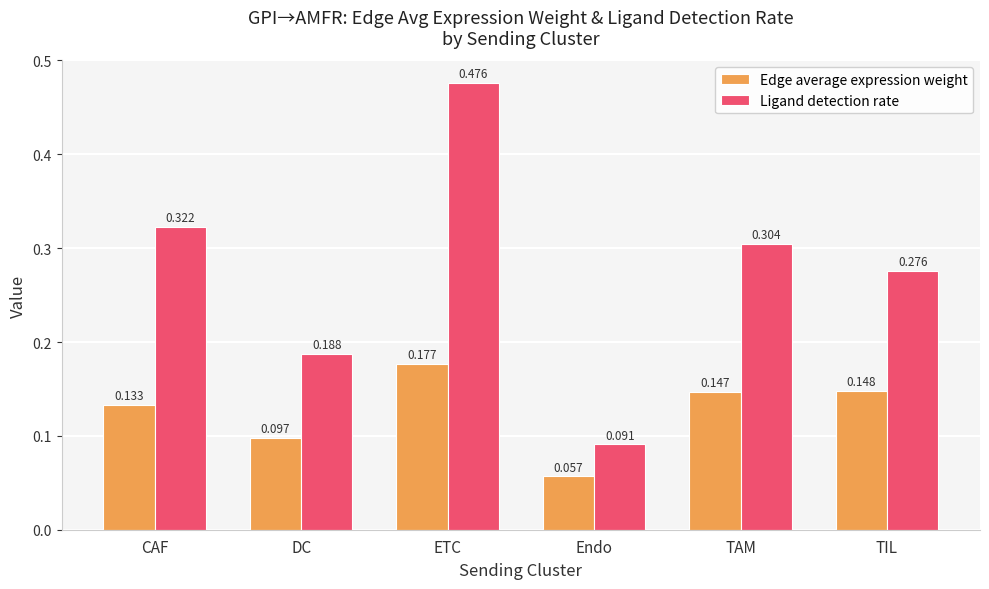

Count the Edge average expression weight values in the range 0 to 1.

6